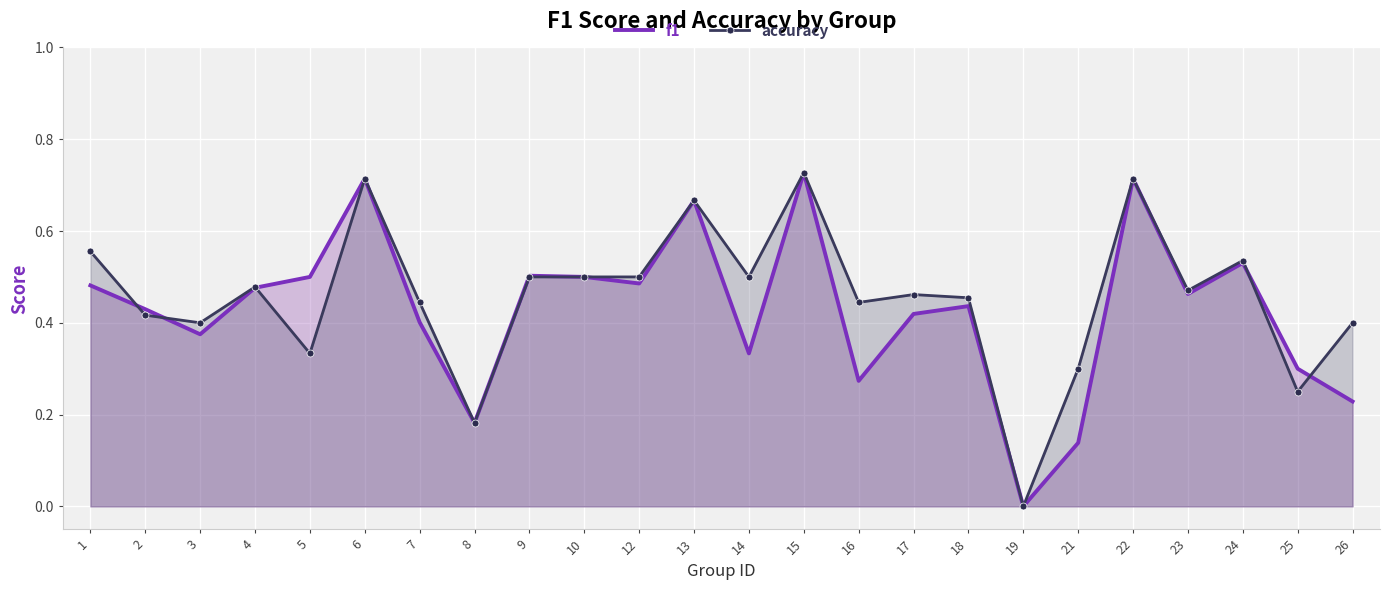

Which series ends up on top after the final intersection of accuracy and f1?

accuracy